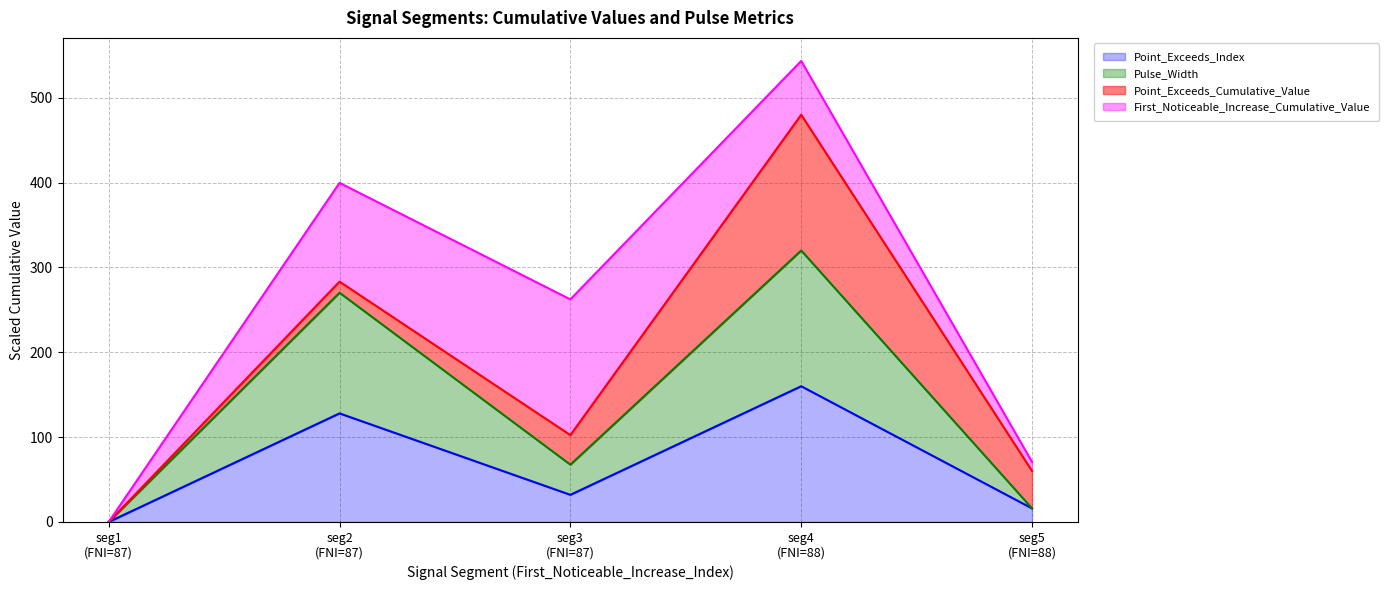

What is the highest value of the Point_Exceeds_Index series?

160.0